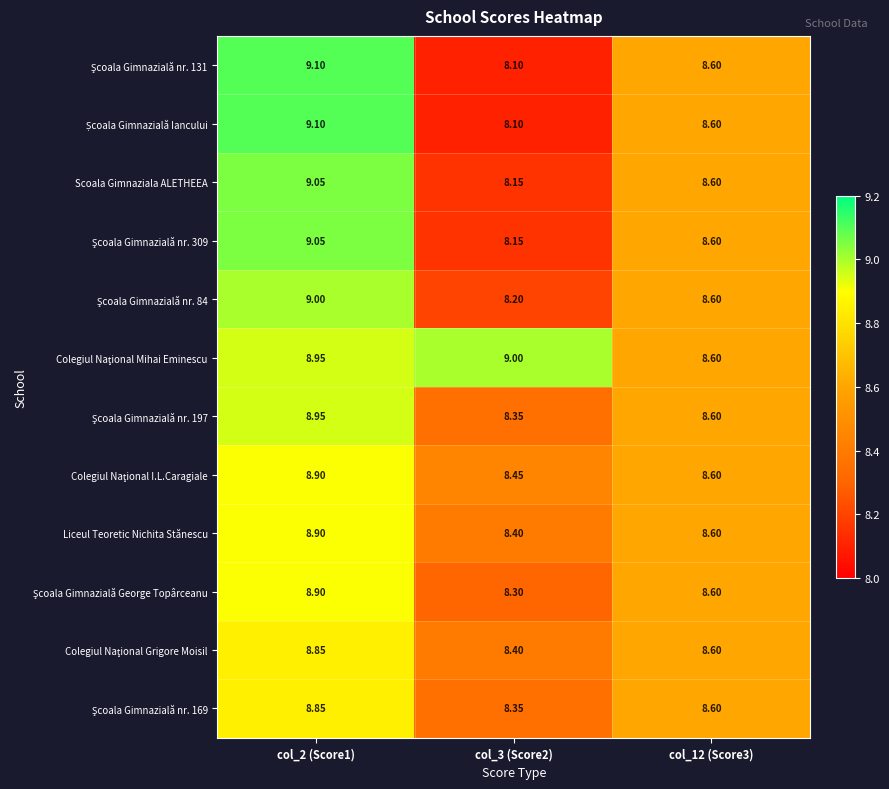

How many categories are shown in the chart?

3